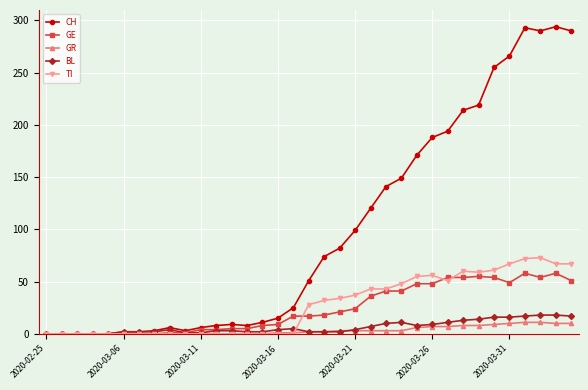

Which series has the widest spread of values?

CH